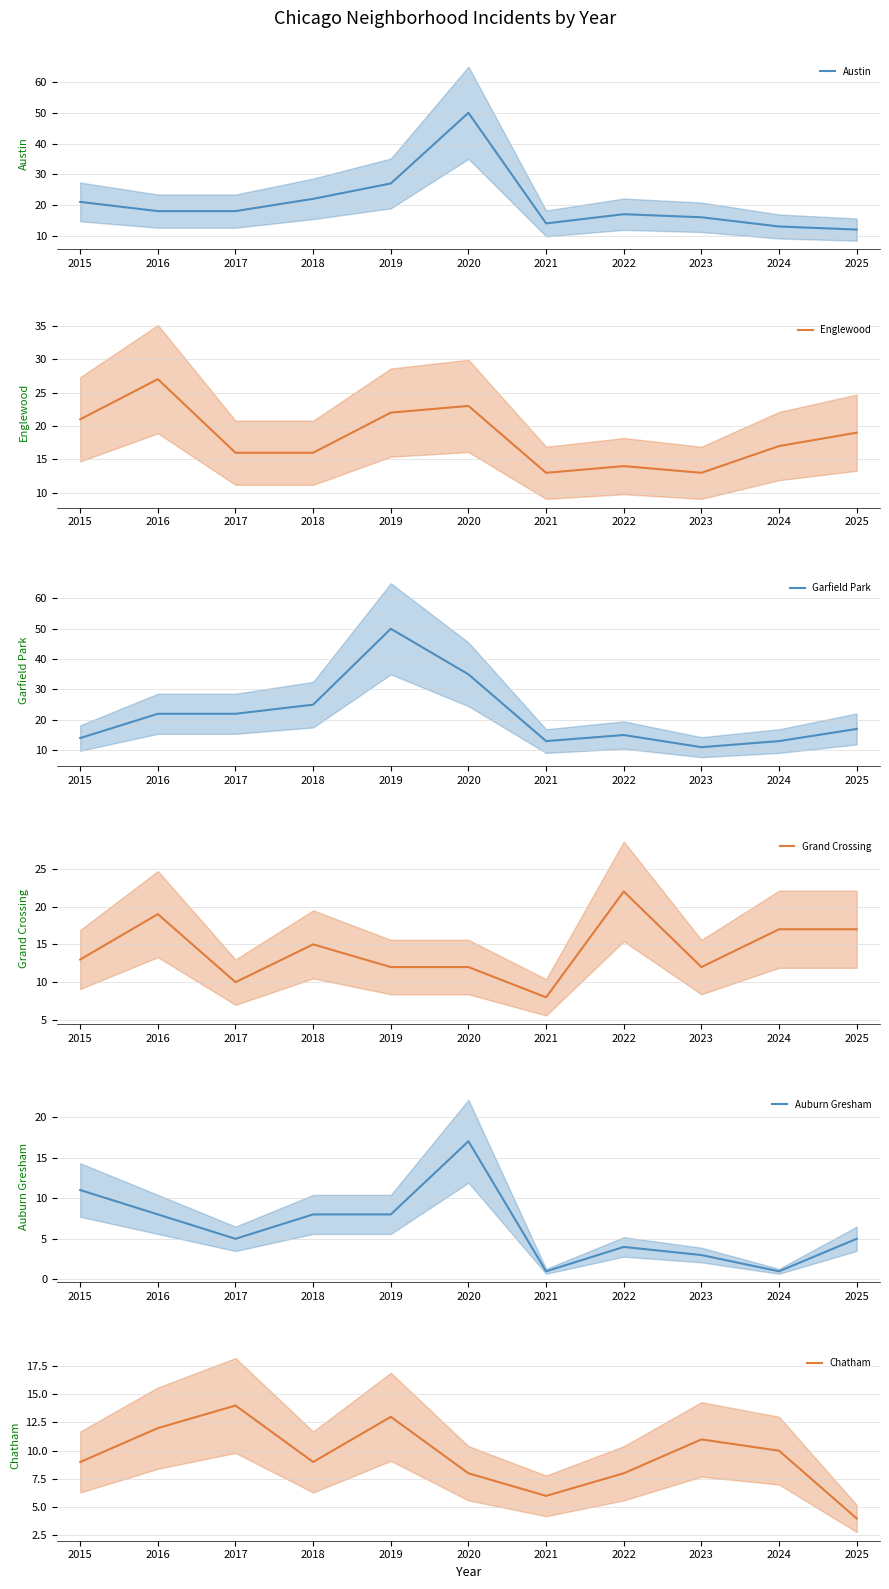

List the labels in order of Austin value, largest first.

2020, 2019, 2018, 2015, 2016, 2017, 2022, 2023, 2021, 2024, 2025